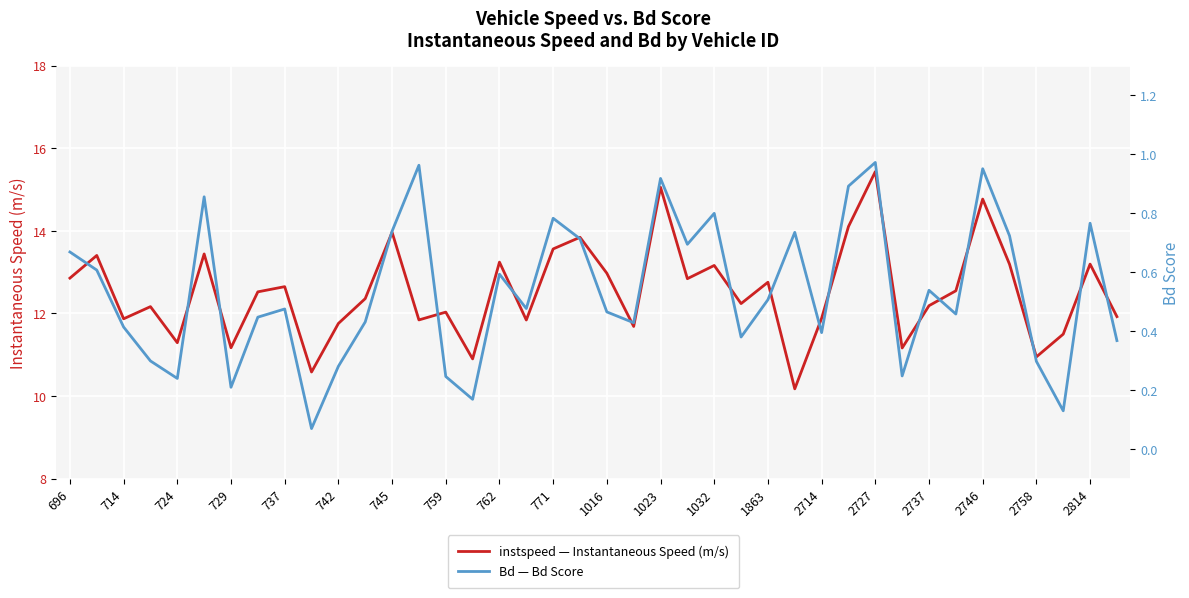

True or false: Bd and instspeed intersect in this chart.

False